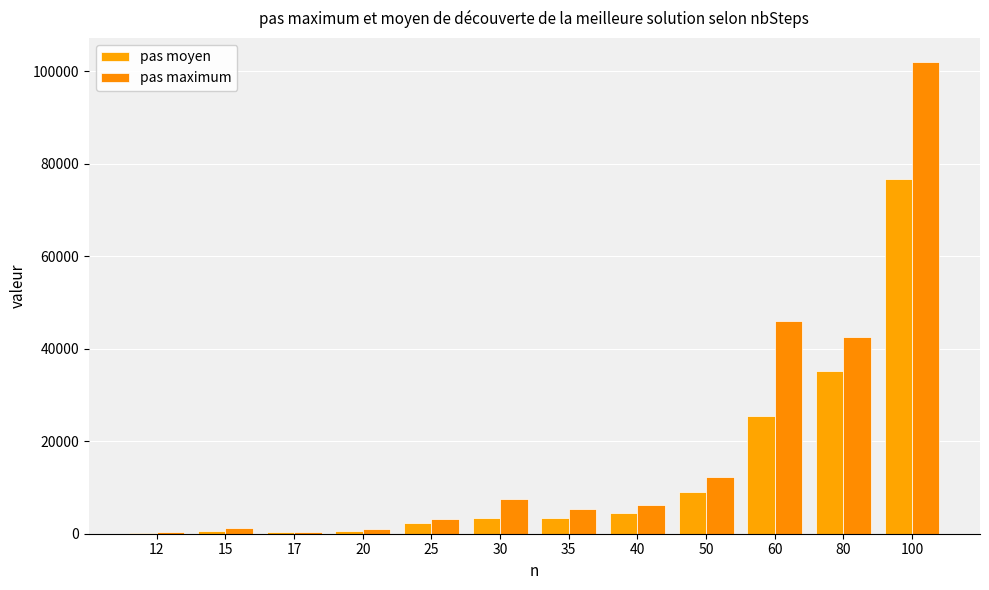

How many distinct data groups are displayed?

2